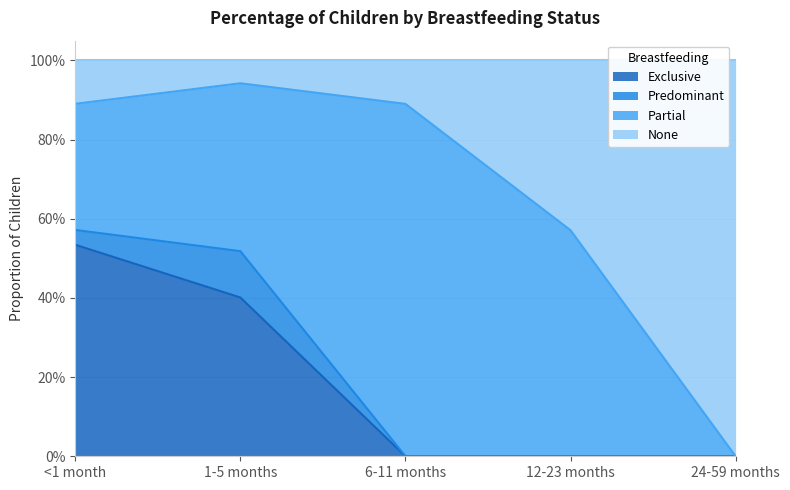

At which category is the sum across all series the highest?

<1 month